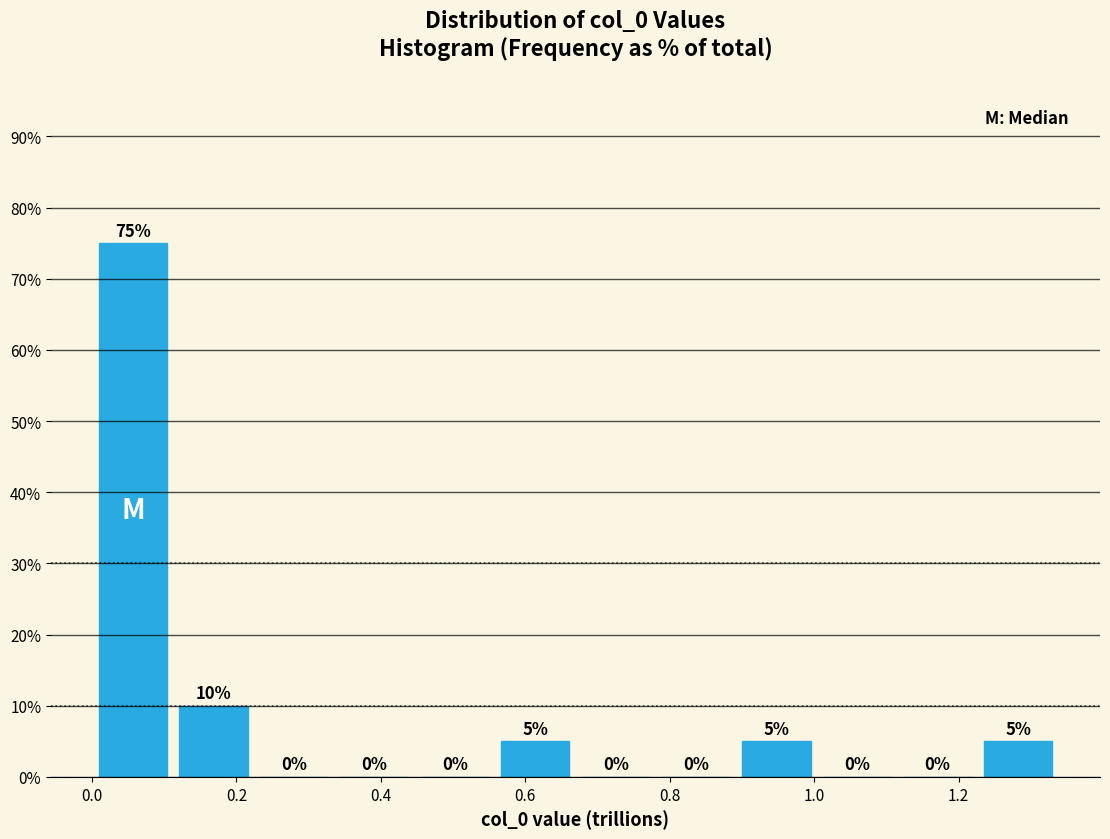

Reading left to right, list every bar in this chart as the range it spans on the x-axis followed by its height. The bar edges are not printed on the chart, so give them approximately, as read against the axis.

0.00 to 0.12: 75
0.12 to 0.22: 10
0.22 to 0.34: 0
0.34 to 0.44: 0
0.44 to 0.56: 0
0.56 to 0.66: 5
0.66 to 0.78: 0
0.78 to 0.90: 0
0.90 to 1.00: 5
1.00 to 1.12: 0
1.12 to 1.22: 0
1.22 to 1.34: 5